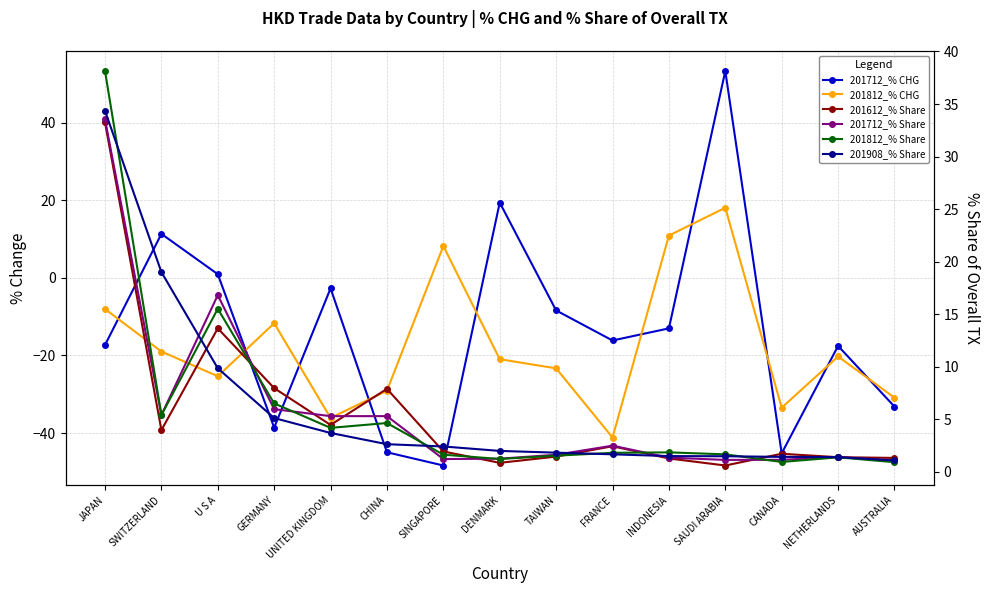

What is the greatest value displayed?

53.3